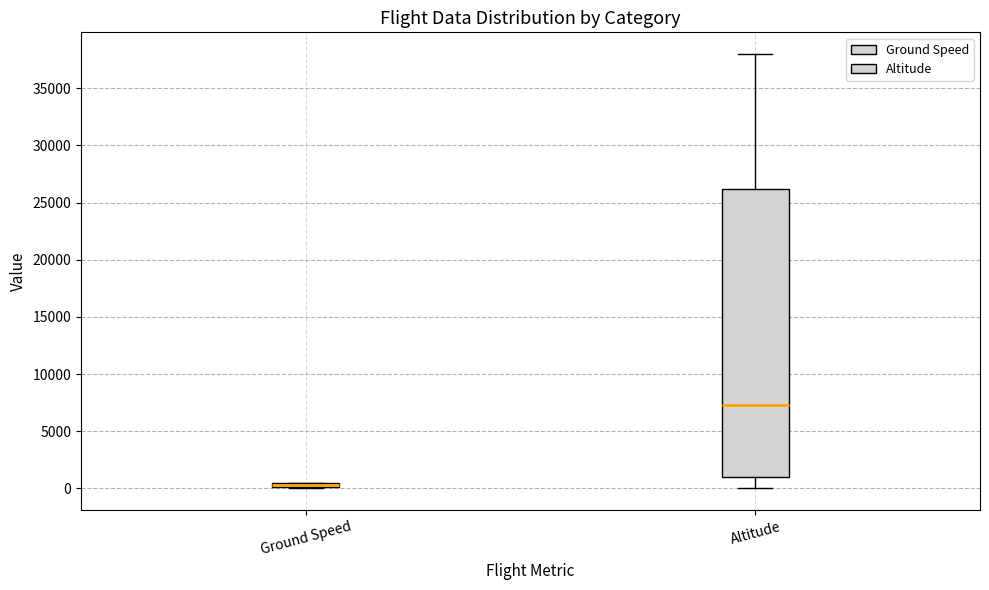

Comparing the boxes themselves (not the whiskers), which one is the tallest?

Altitude